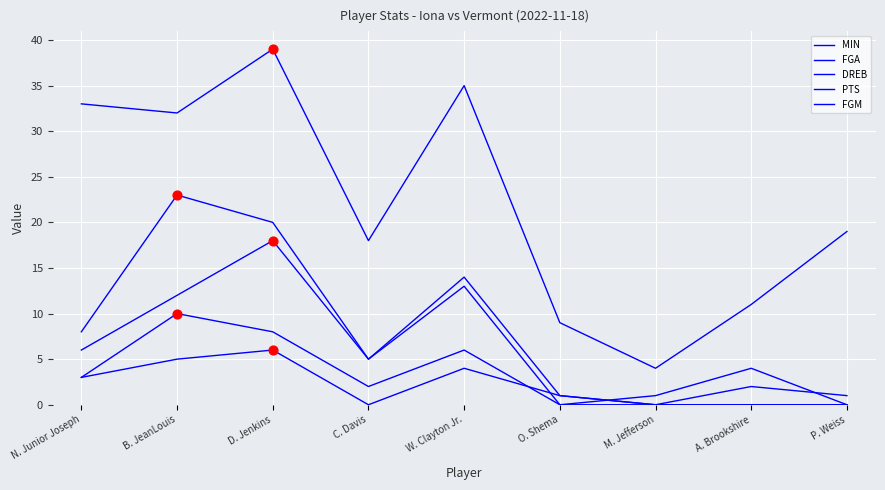

At how many categories does at least one series exceed 34?

2